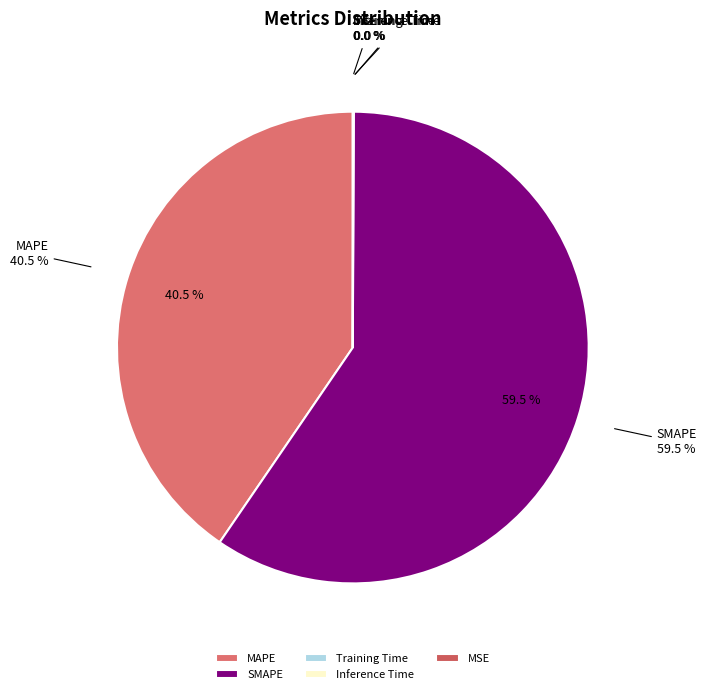

Combined, do MAPE and Training Time account for over 50%?

No